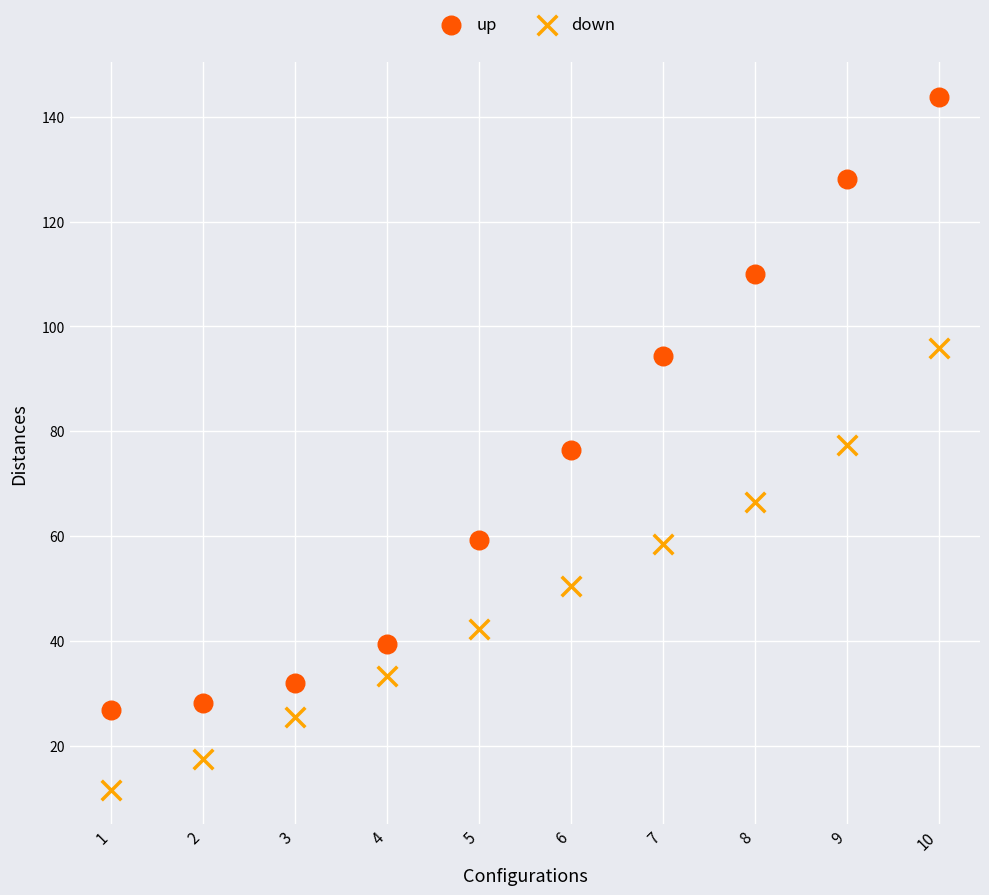

Which series reaches the minimum Y coordinate?

down